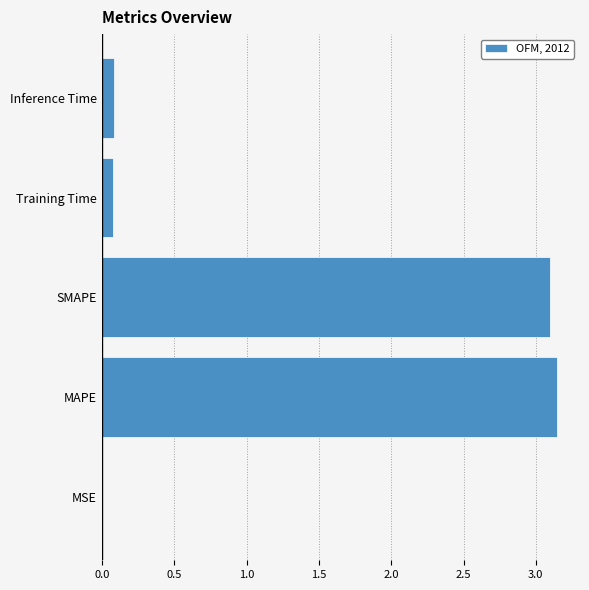

True or false: the data shows 0.0 at MSE.

True